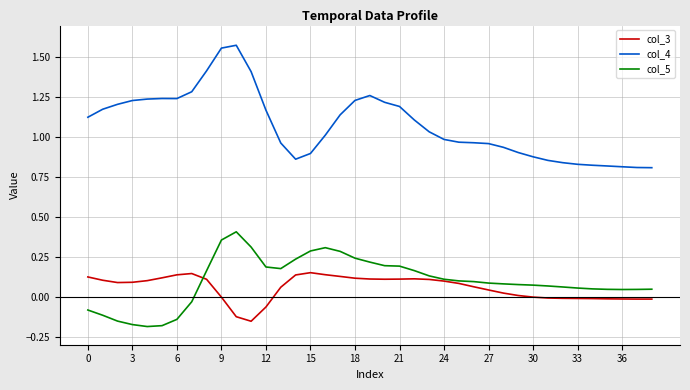

Which series has the largest range (max minus min)?

col_4